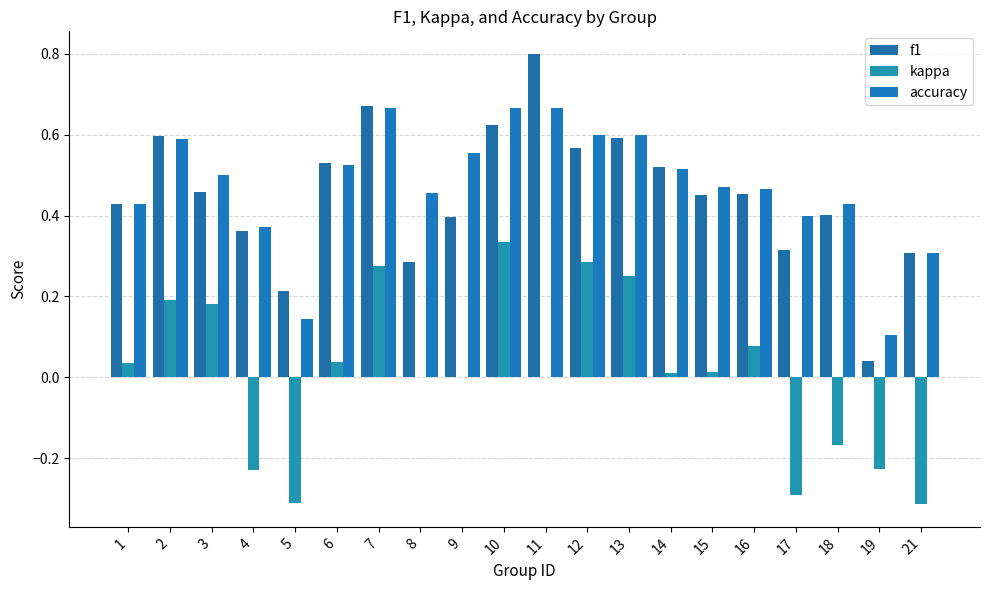

How many data points does each series have?

20